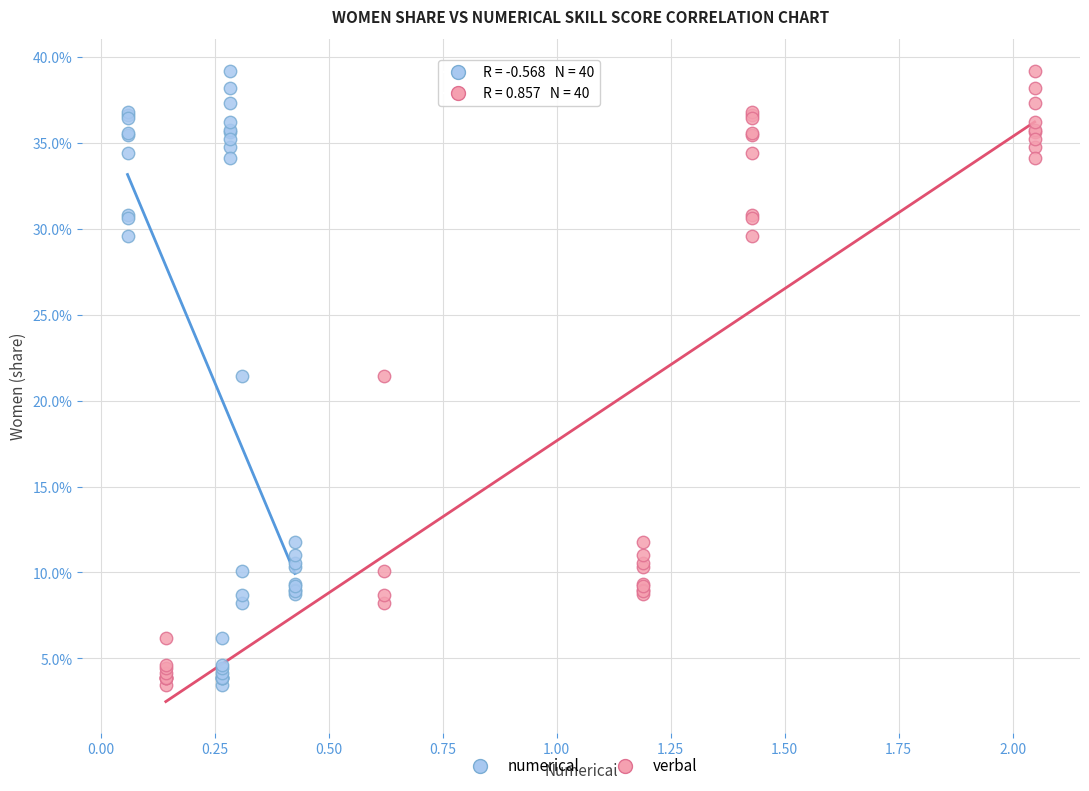

What are all the series names shown in the legend?

numerical, verbal